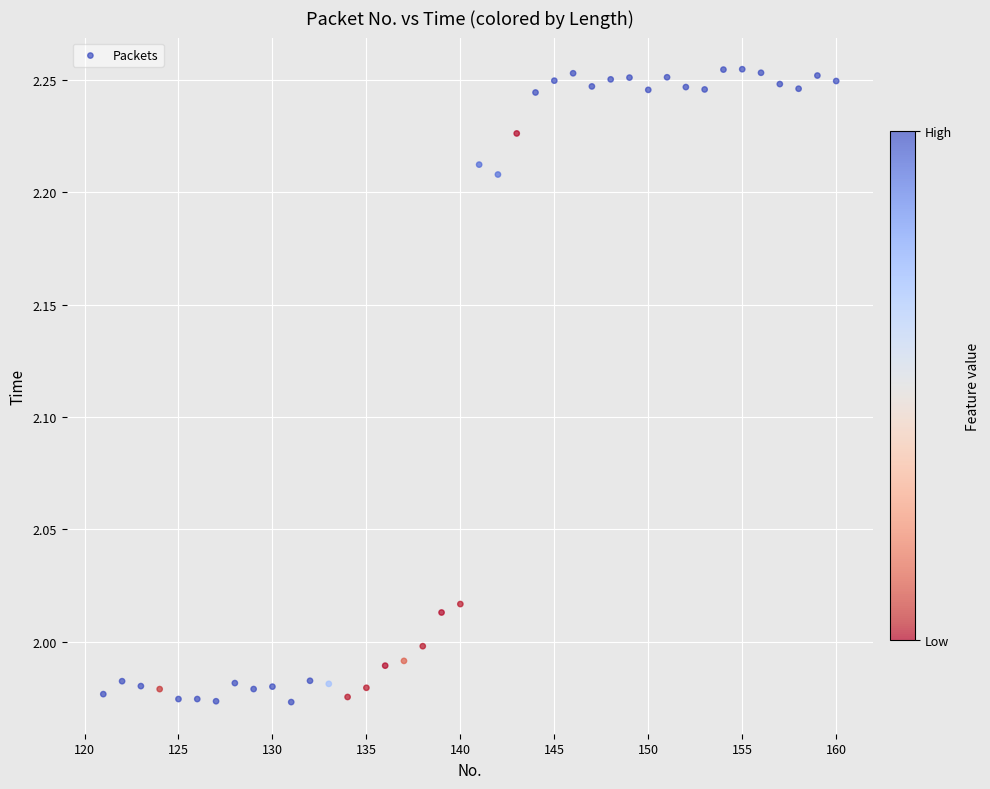

What is the range of X values (max minus min)?

39.0